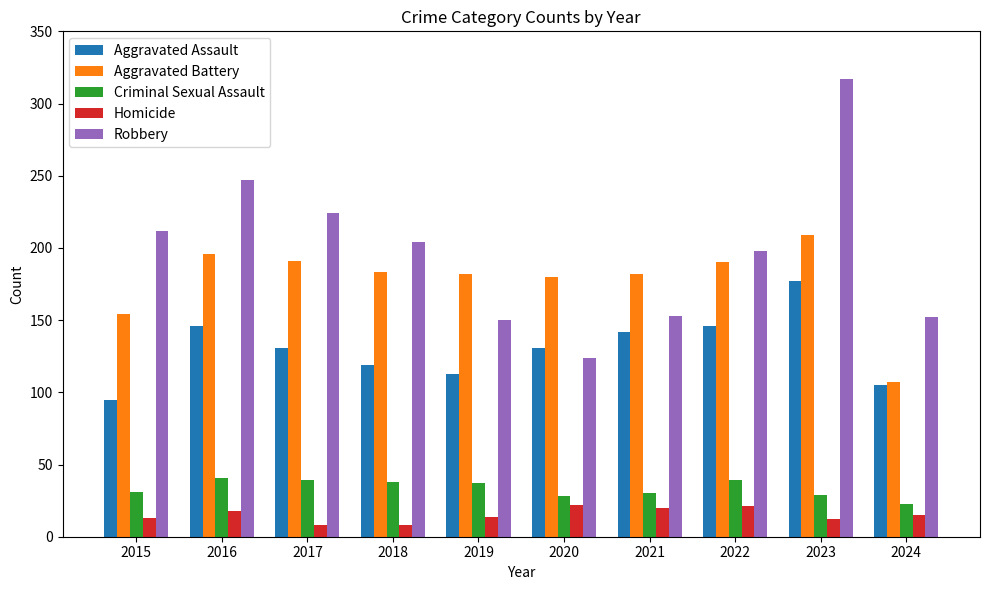

What is the maximum value for Aggravated Battery?

209